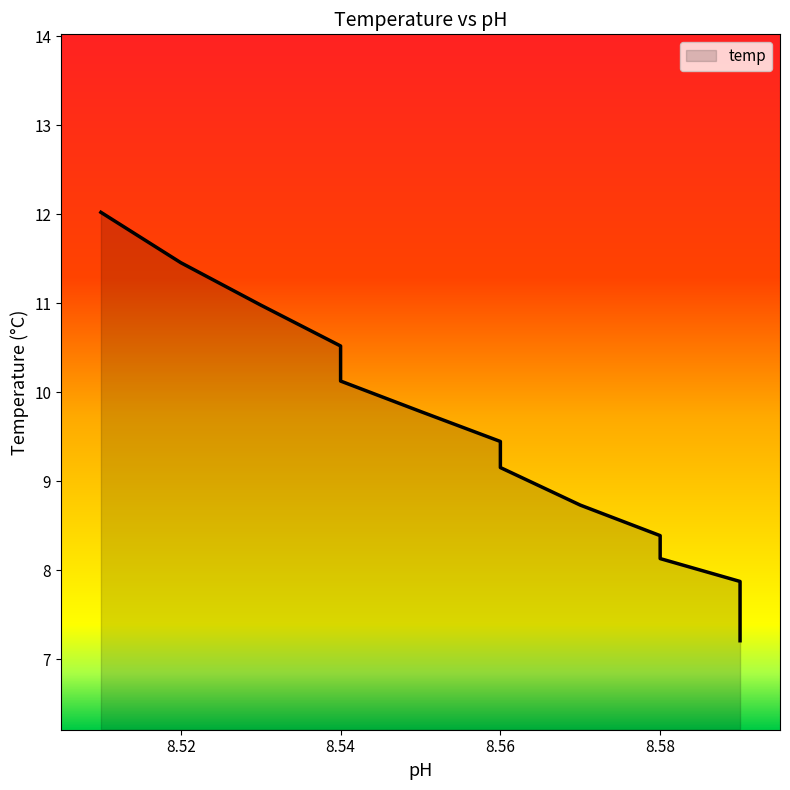

List the labels in order of value, largest first.

8.51, 8.52, 8.53, 8.54, 8.54, 8.55, 8.56, 8.56, 8.57, 8.58, 8.58, 8.59, 8.59, 8.59